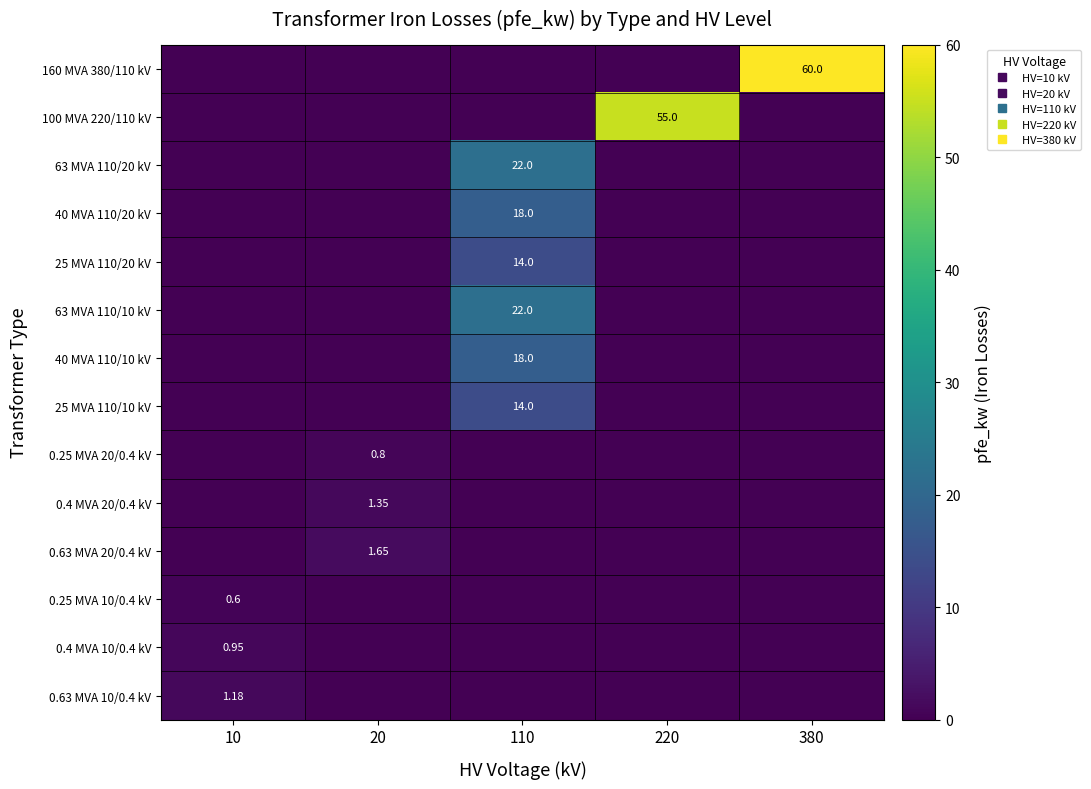

At which label does 0.4 MVA 10/0.4 kV reach its peak?

10